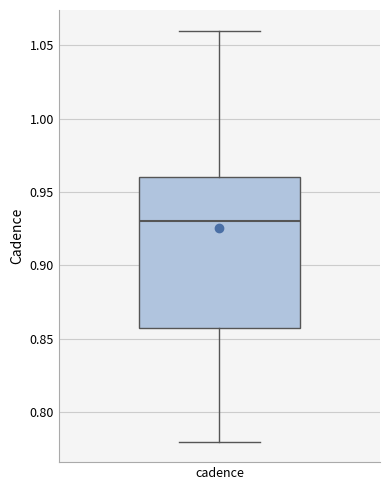

Where does the upper whisker of the box for cadence end on the y-axis? The values are not printed on the chart, so give them approximately, as read against the axis.

1.06